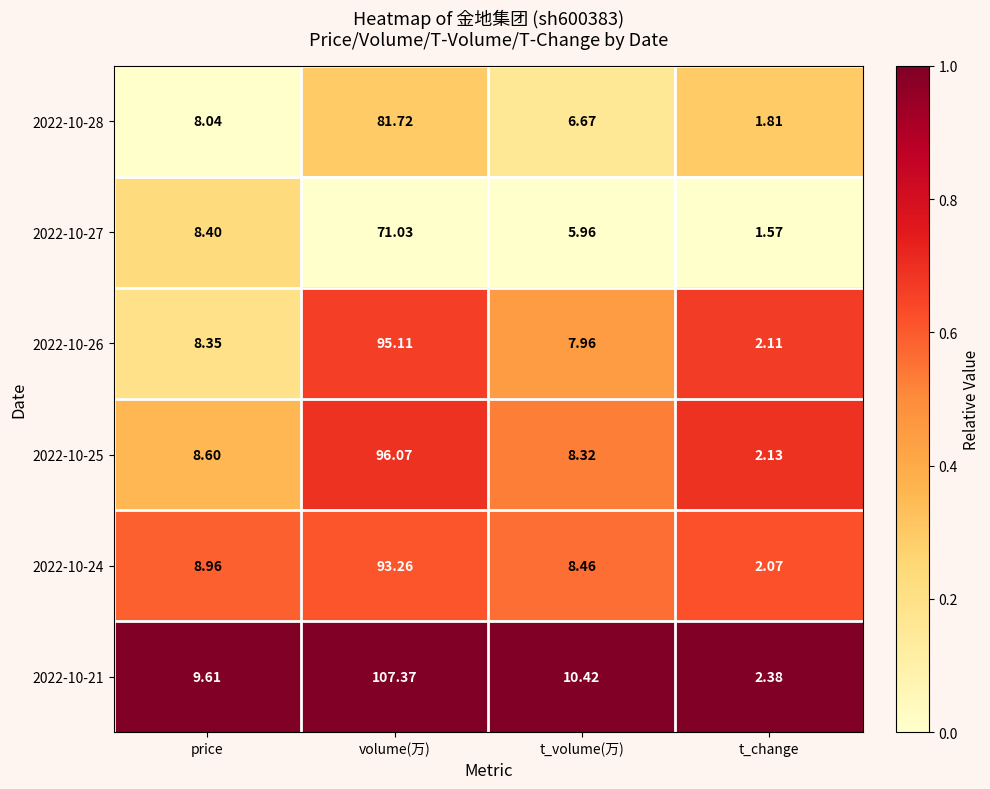

At which label is 2022-10-27 closest to 36?

price